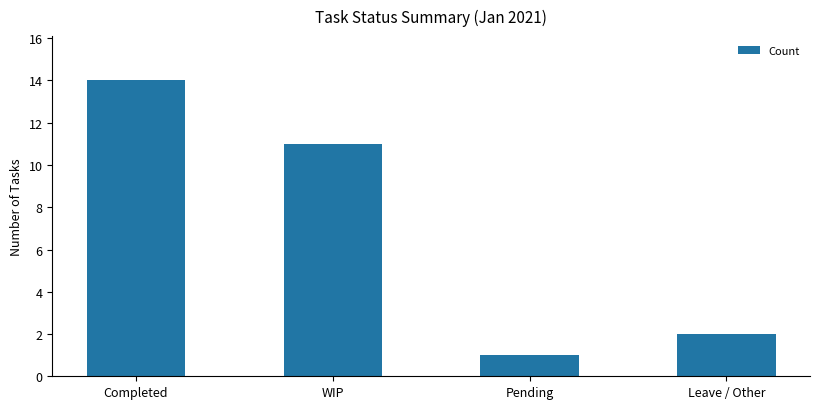

What is the change in value from Completed to WIP?

-3